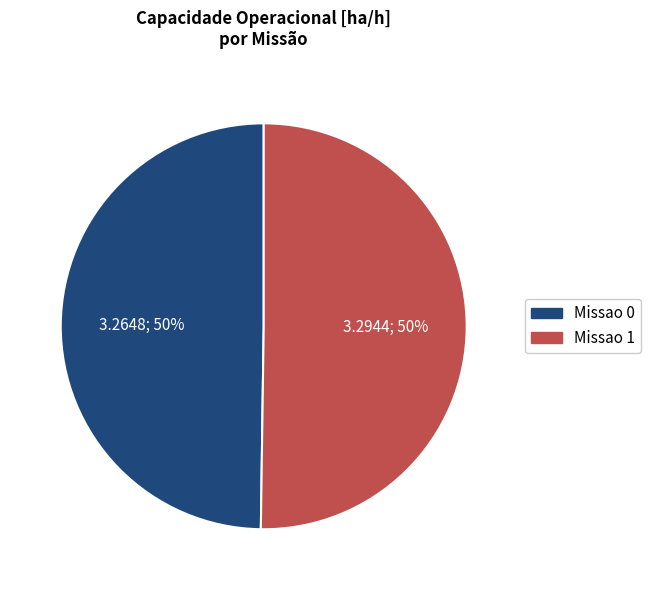

Do Missao 1 and Missao 0 together represent more than half of the pie?

Yes